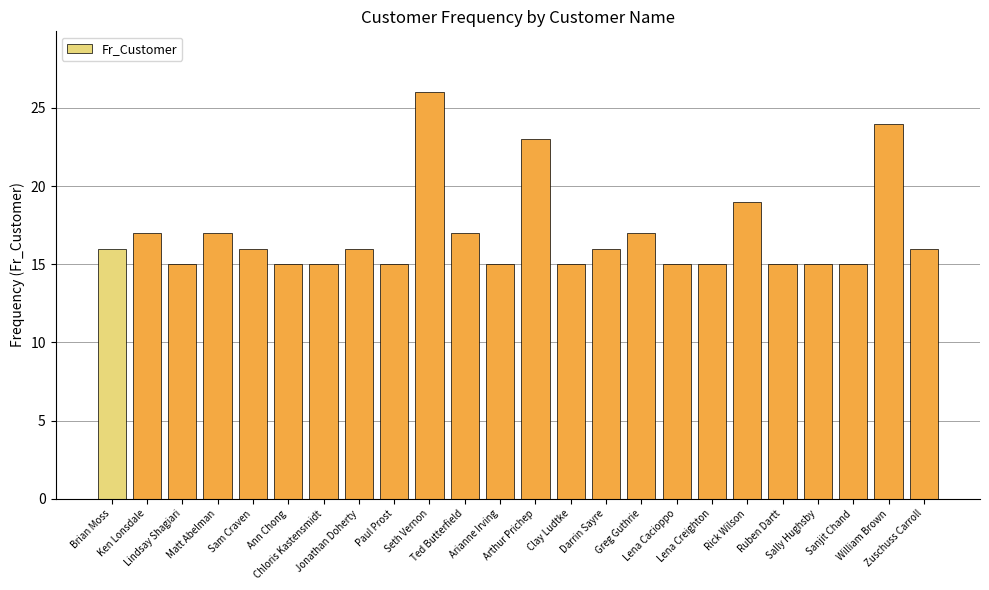

What is the maximum value shown in the chart?

26